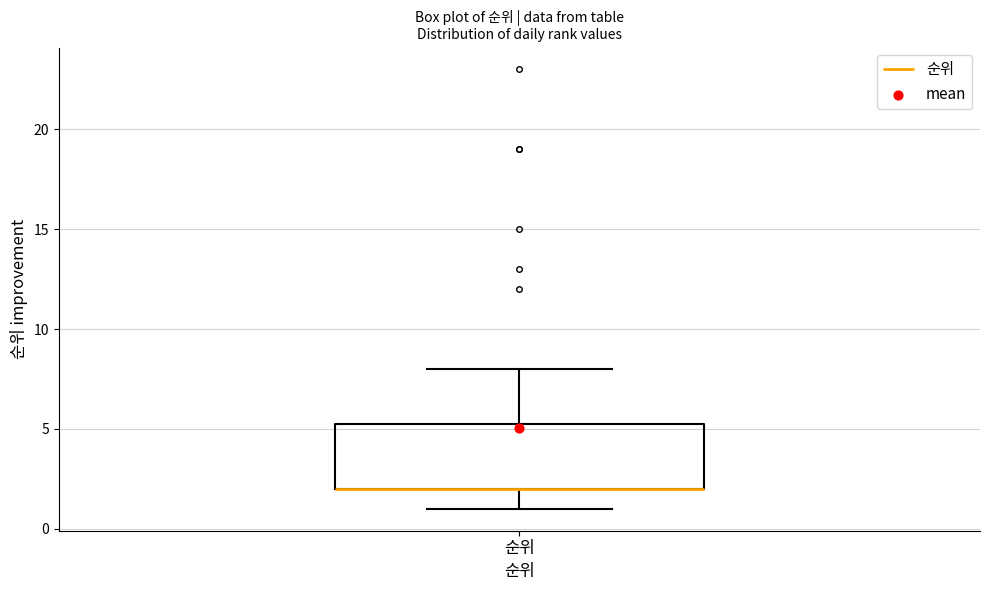

Where is the upper edge of the box for 순위 on the y-axis? The values are not printed on the chart, so give them approximately, as read against the axis.

5.5